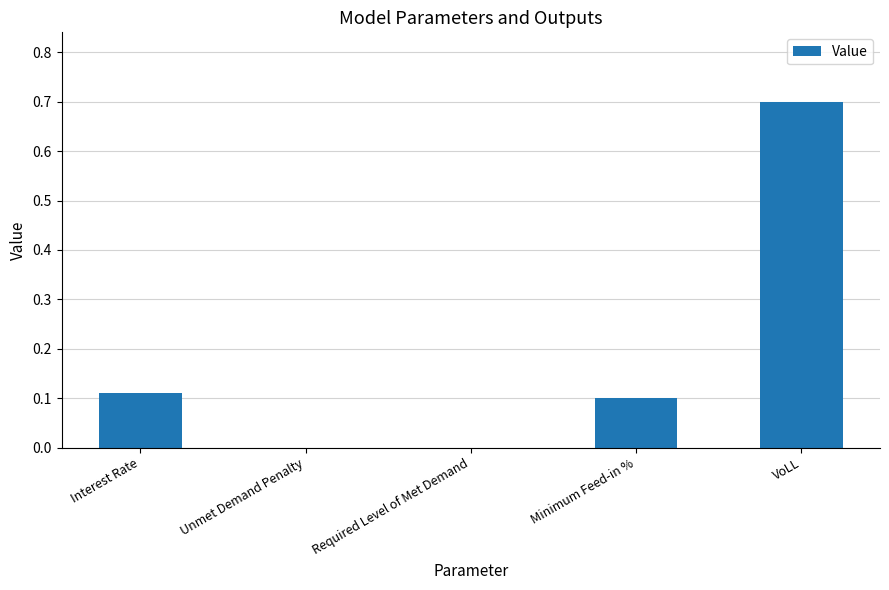

Which has a higher value, Interest Rate or Required Level of Met Demand?

Interest Rate